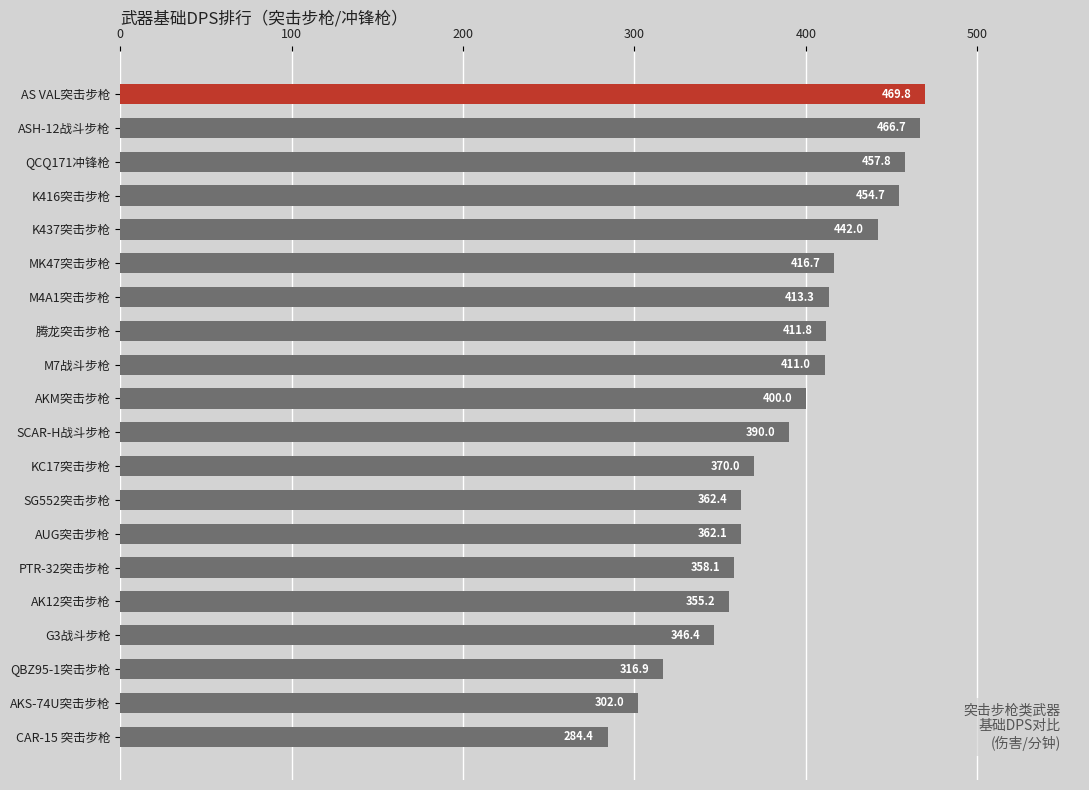

What is the greatest value displayed?

469.8